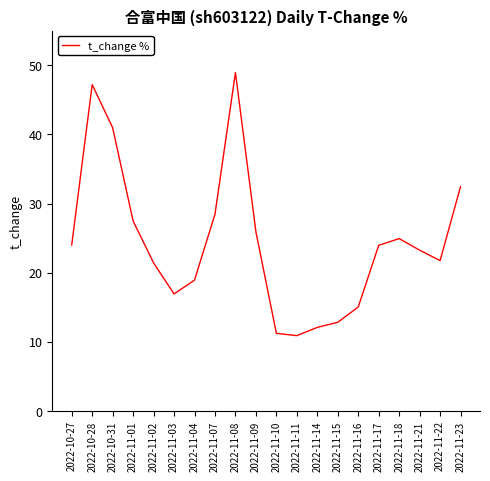

Does the chart display data point markers on the line(s)?

No